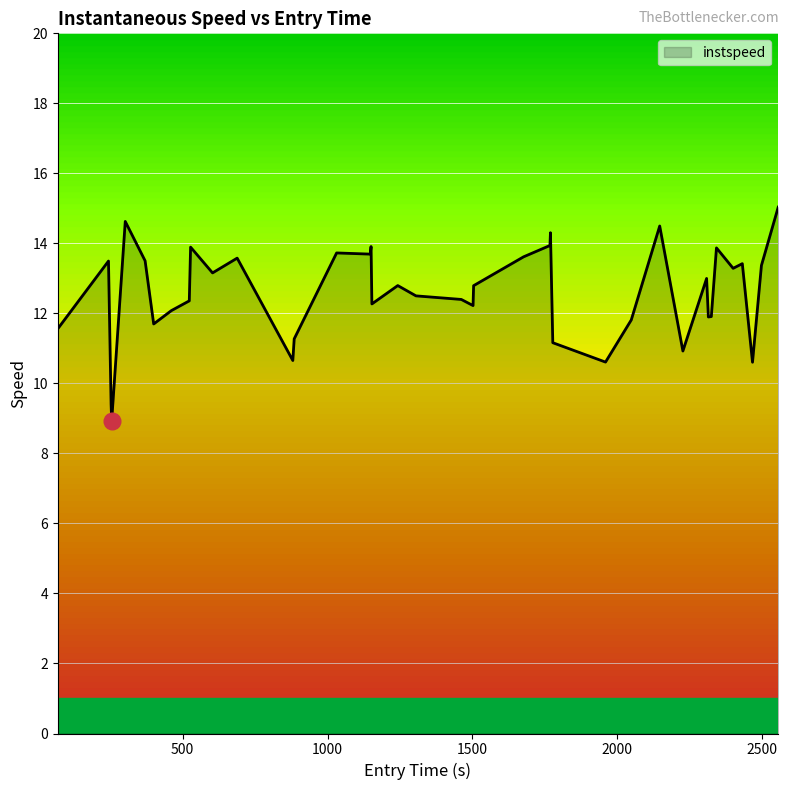

True or false: there are more than 0 points higher than both neighbors.

True